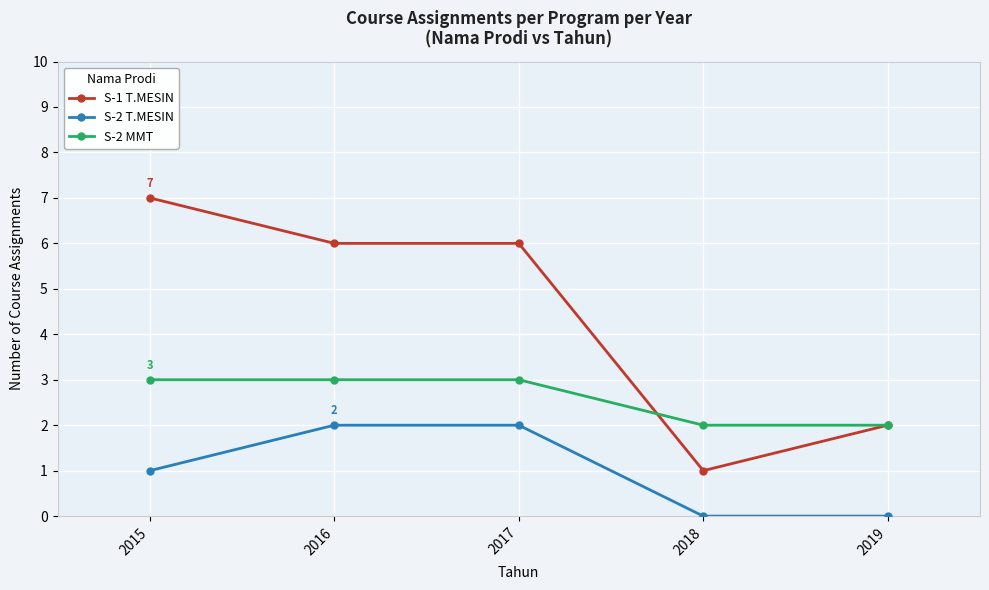

What is the spread (max minus min) of values at 2019?

2